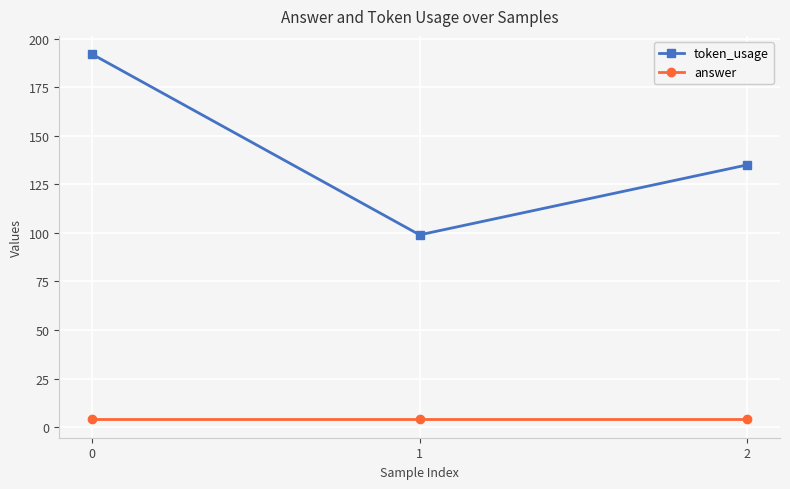

At how many categories does at least one series exceed 93?

3